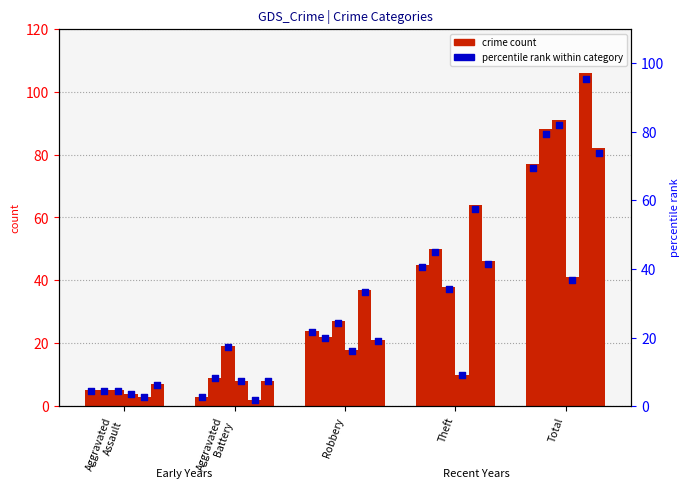

What is the total value across all series at Robbery?

149